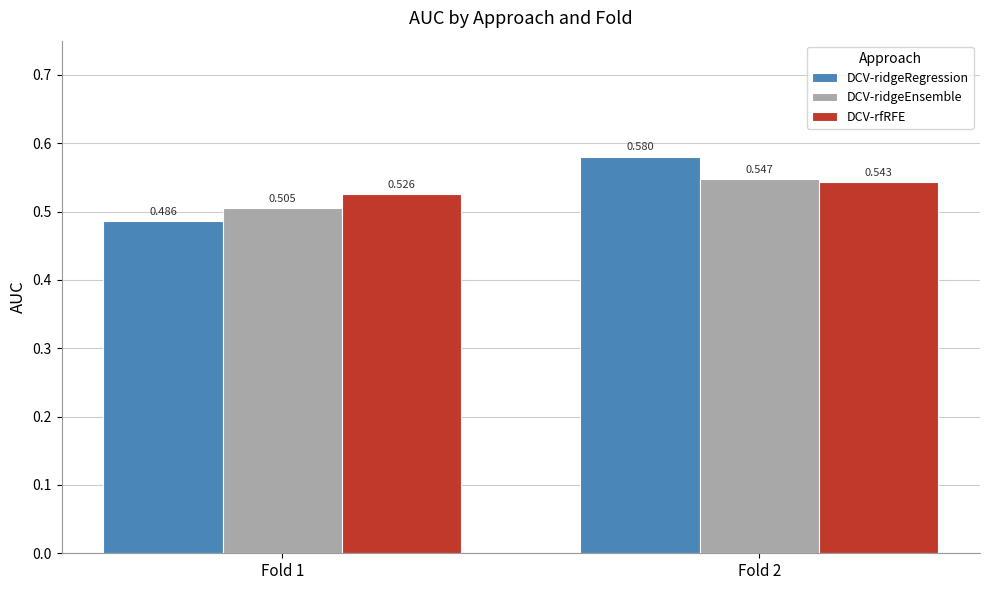

Is the value of DCV-ridgeRegression at Fold 2 greater than the value of DCV-ridgeEnsemble at Fold 1?

Yes